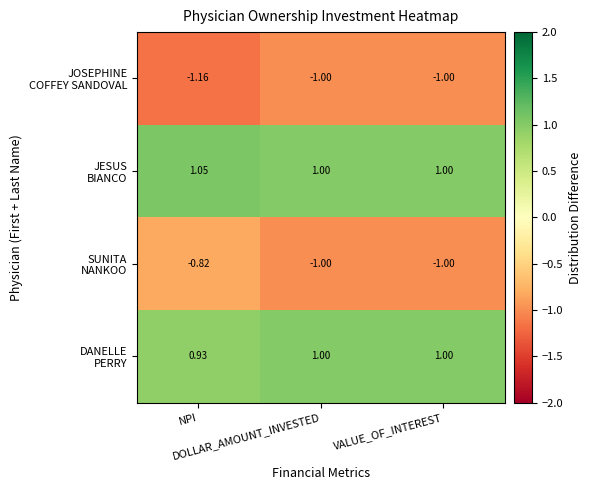

How many categories are shown in the chart?

3